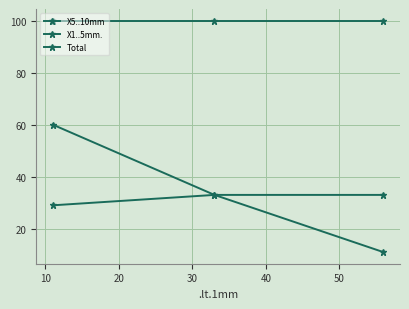

Which series has the largest total across all categories?

Total